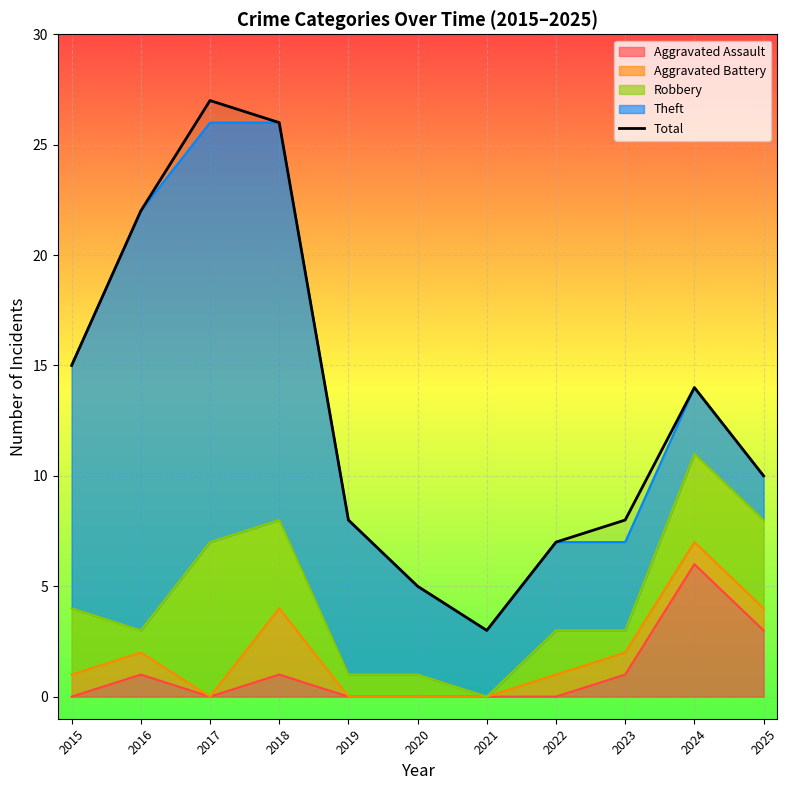

What is the difference between the values at 2022 and 2017?

20